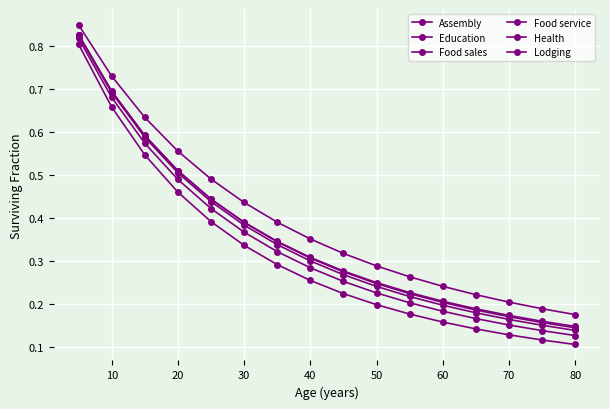

True or false: Lodging has more than 1 interior local peaks.

False